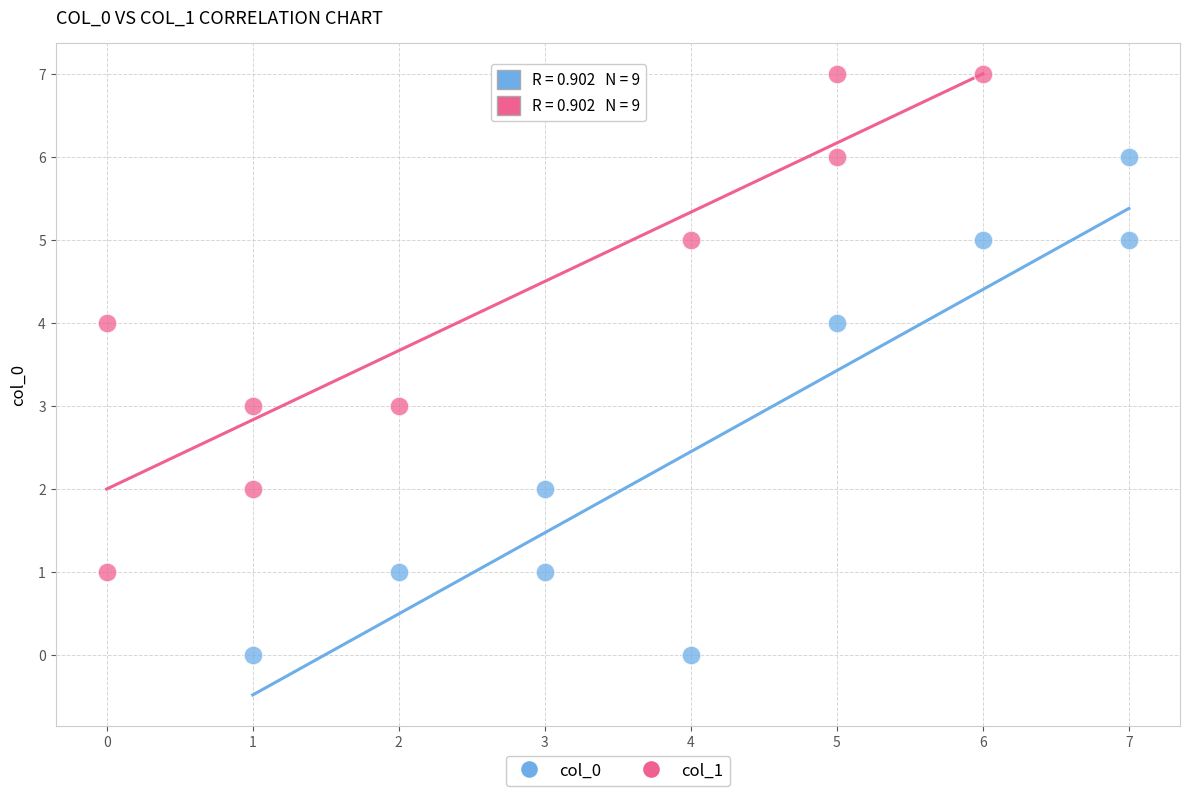

Which series contains the lowest Y value?

col_0